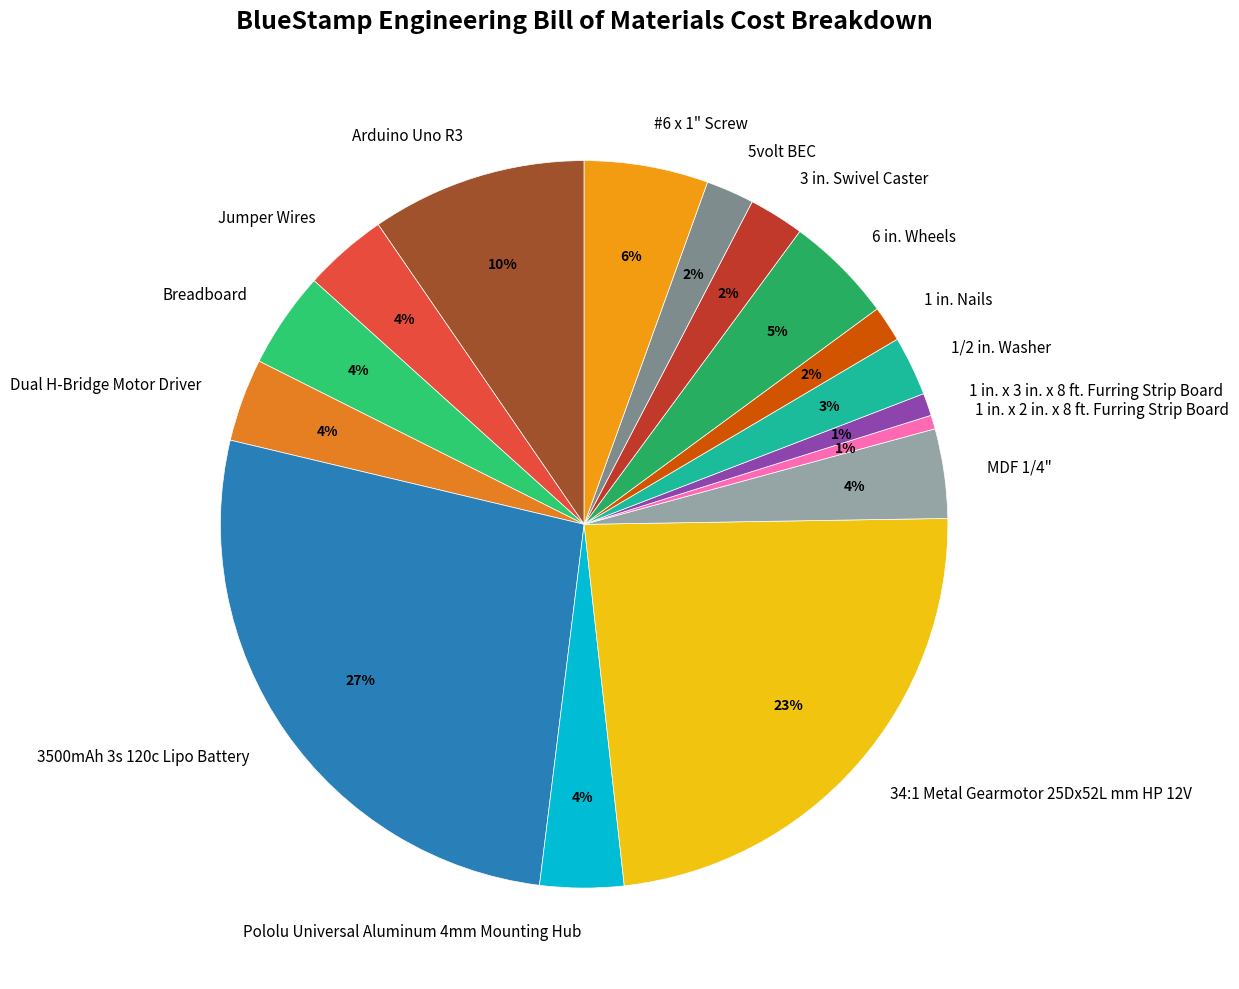

What is the largest slice in the pie chart?

3500mAh 3s 120c Lipo Battery